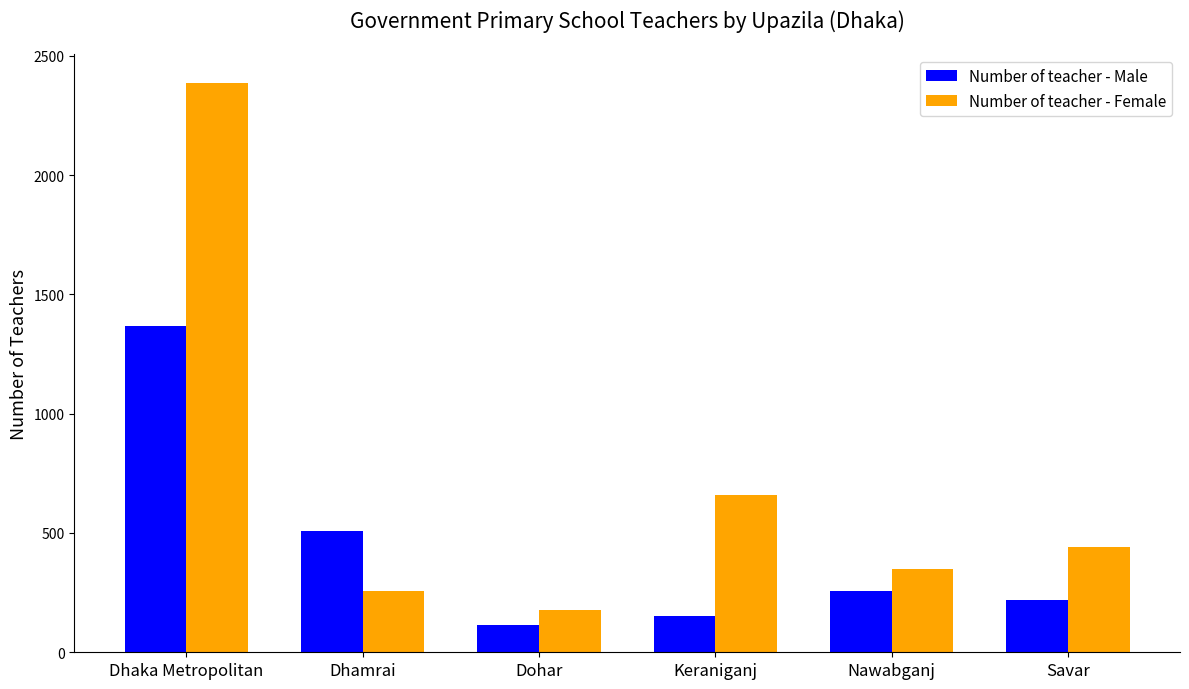

What is the difference between the Number of teacher - Male values at Dhaka Metropolitan and Savar?

1151